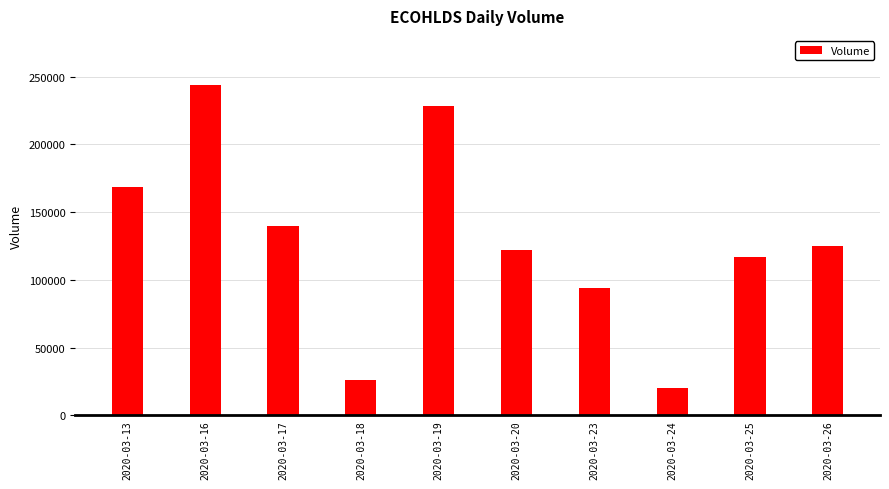

Reading right to left, extract all data points from this chart.

125000	116600	20000	94200	122300	228000	26000	139700	243600	168200